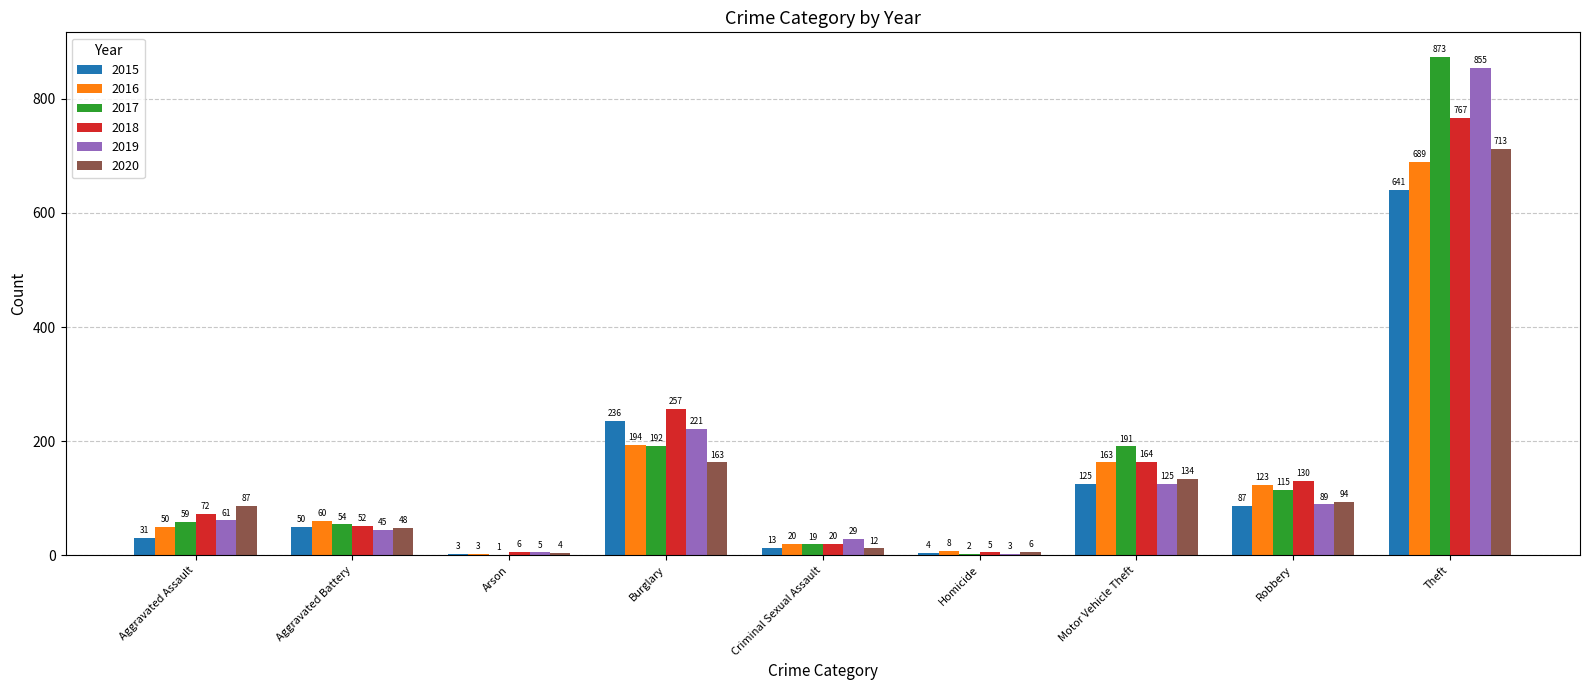

What is the sum of the 2020 values at Arson and Robbery?

98